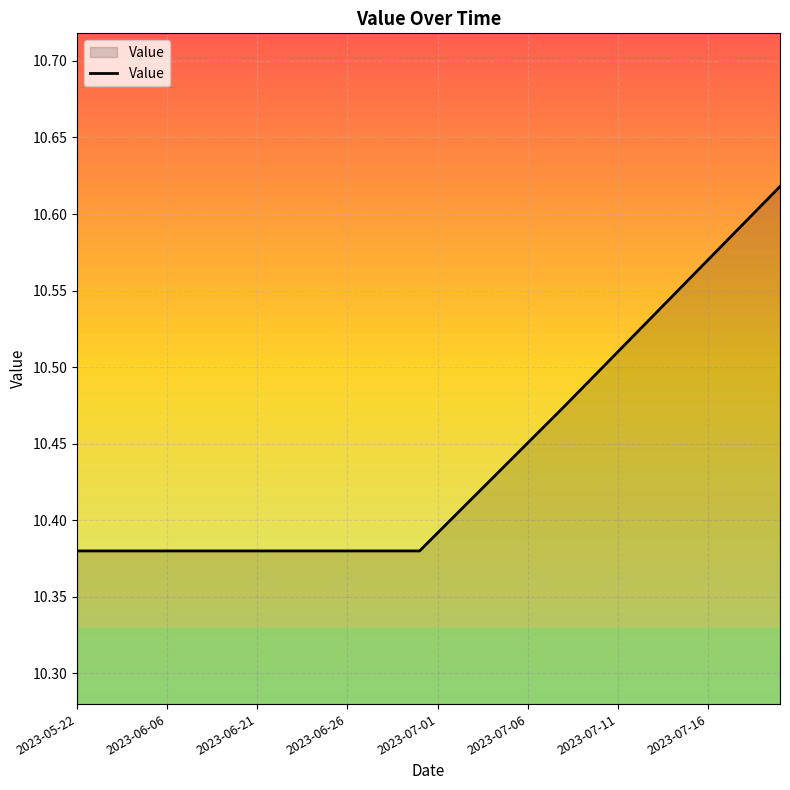

The value at 2023-07-11 is 15.2. True or false?

False